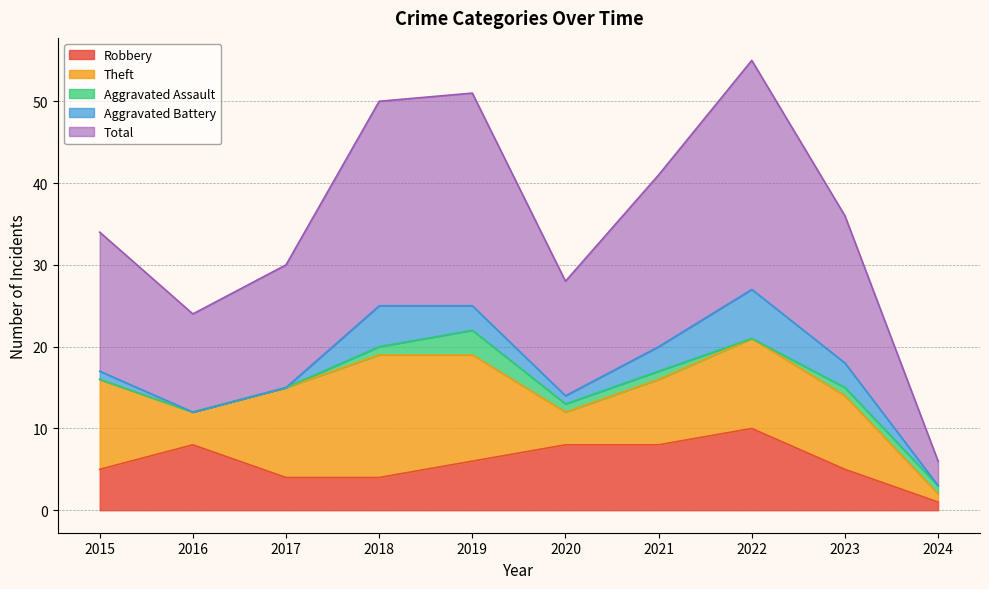

What is the value of the Total point at the 10th from the left?

3